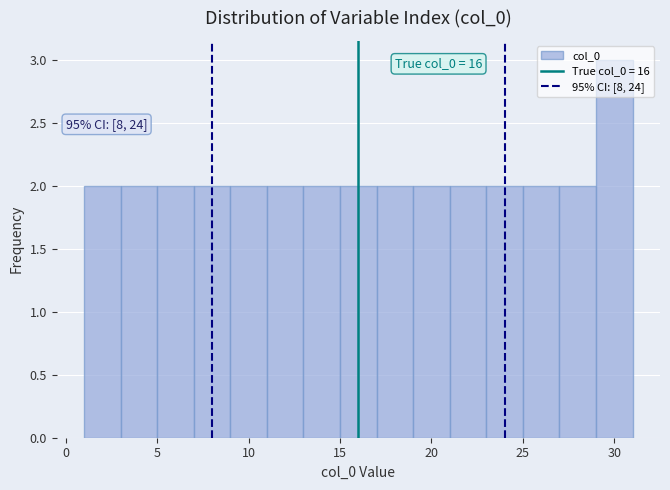

Which range on the x-axis has the tallest bar?

29 to 31